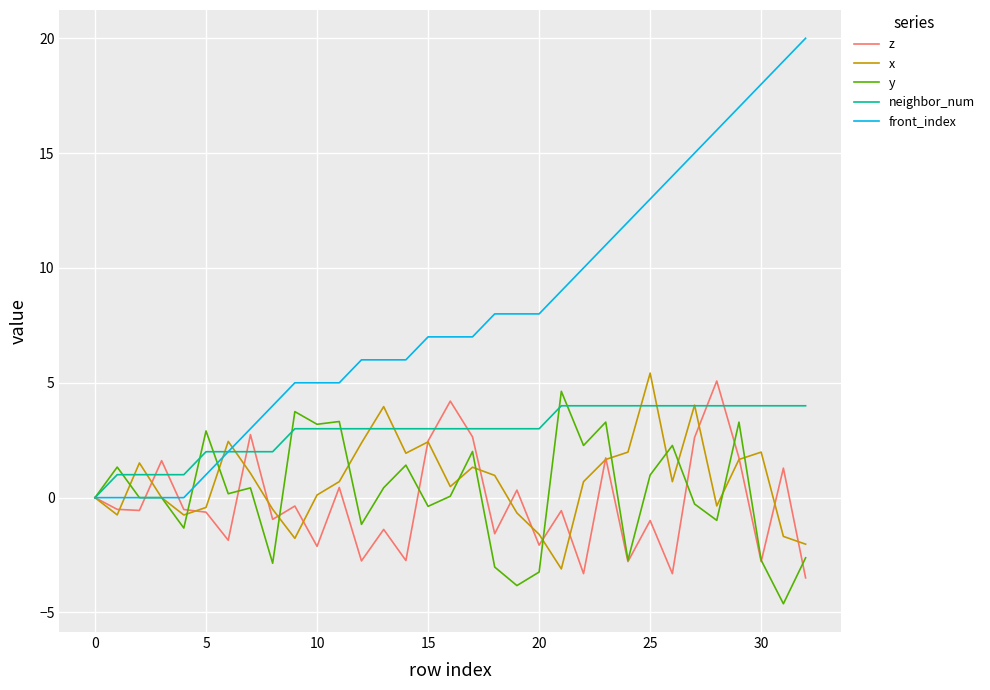

Which series has the largest total across all categories?

front_index